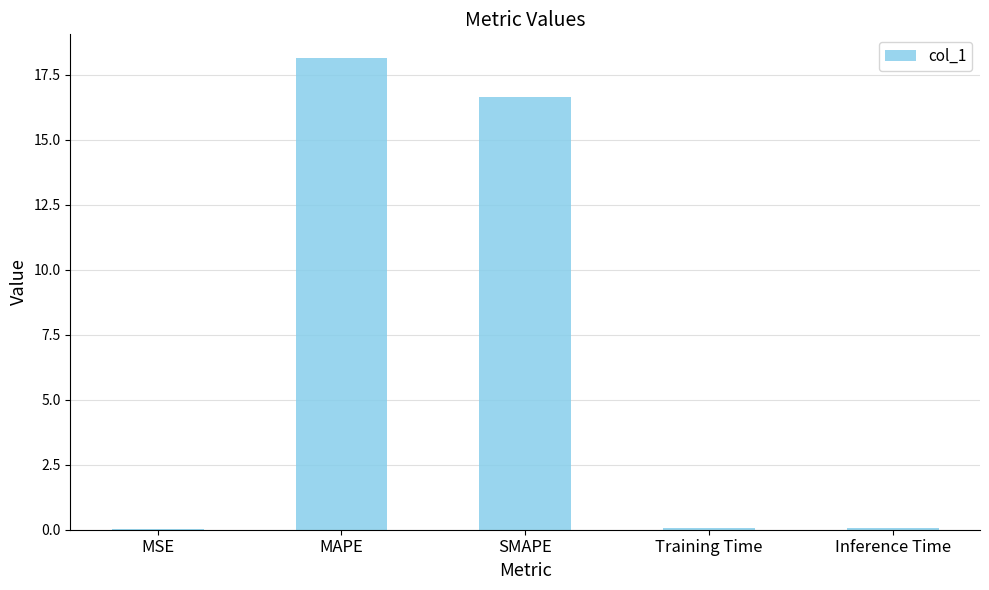

At which label is the value closest to 9?

SMAPE